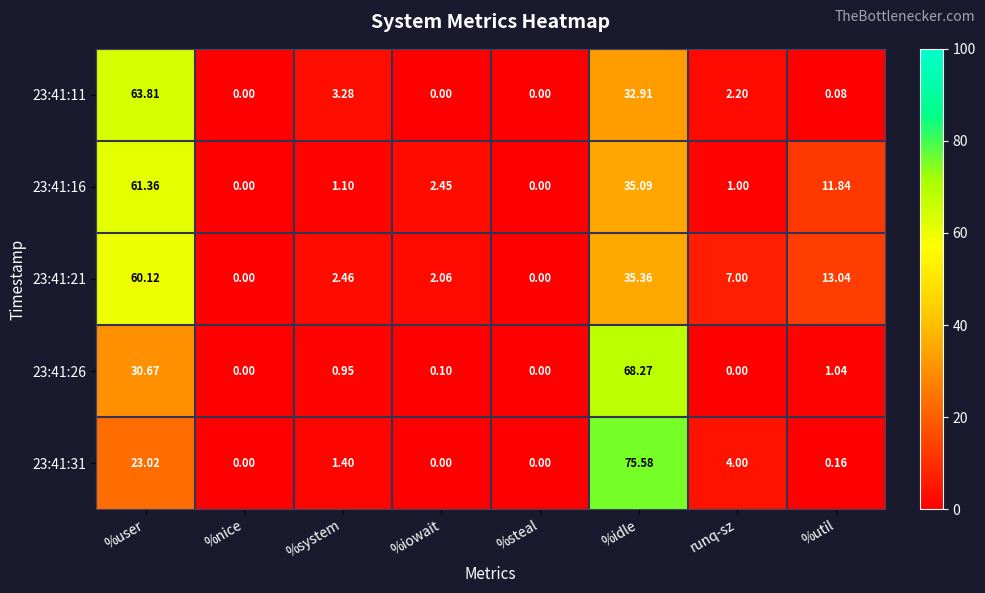

Which category has the highest value in the 23:41:26 series?

%idle